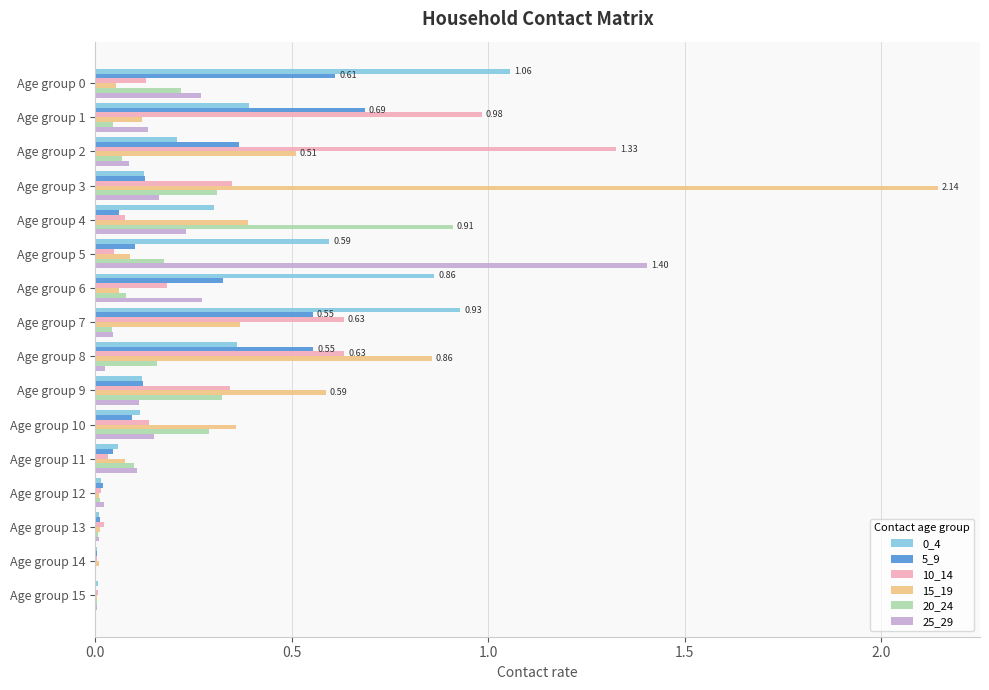

How many categories are shown in the chart?

16